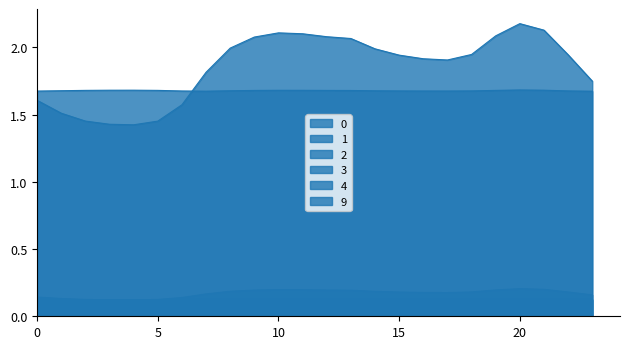

Rank the series at 16 from highest to lowest value.

0, 4, 1, 2, 3